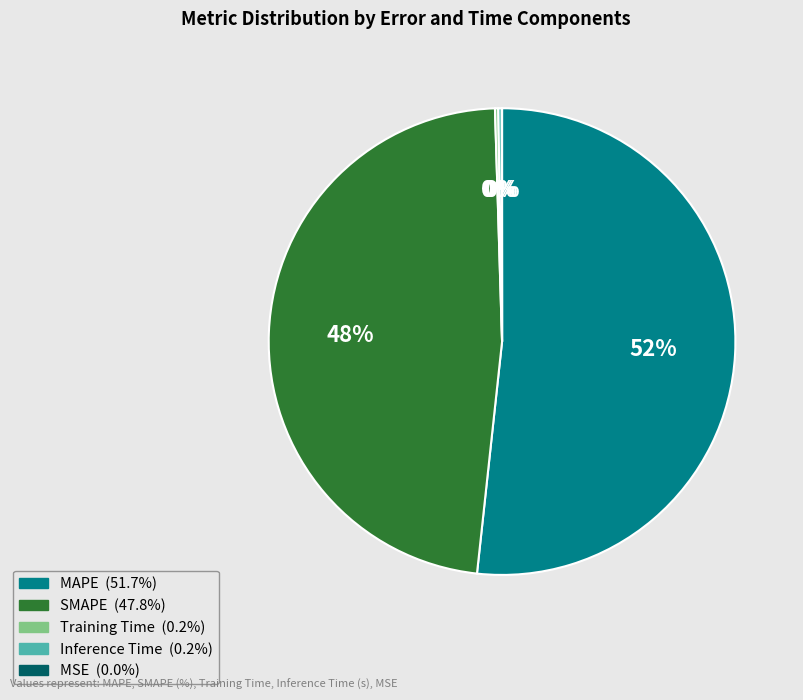

Which category has the biggest portion of the pie?

MAPE